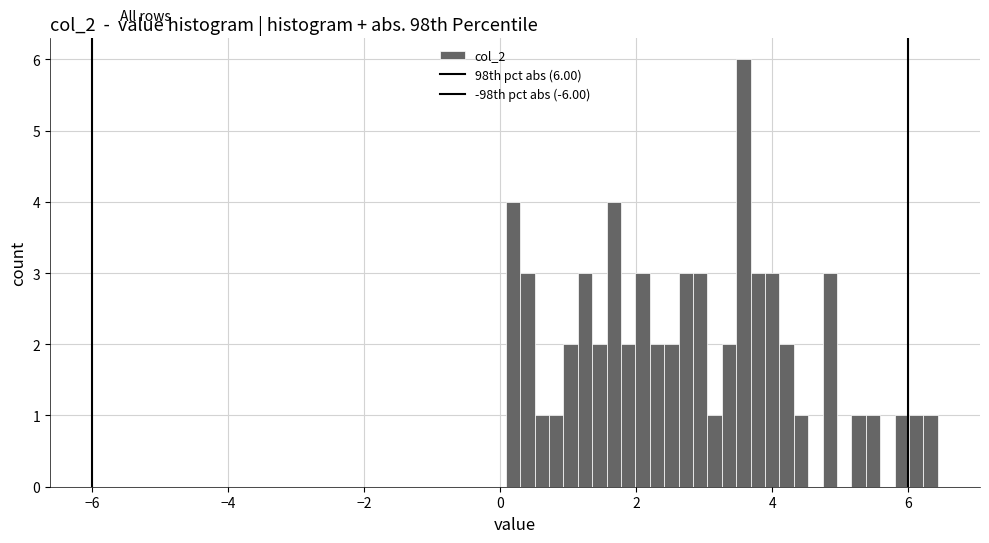

Read against the x-axis, roughly where is the centre of the tallest bar?

3.6